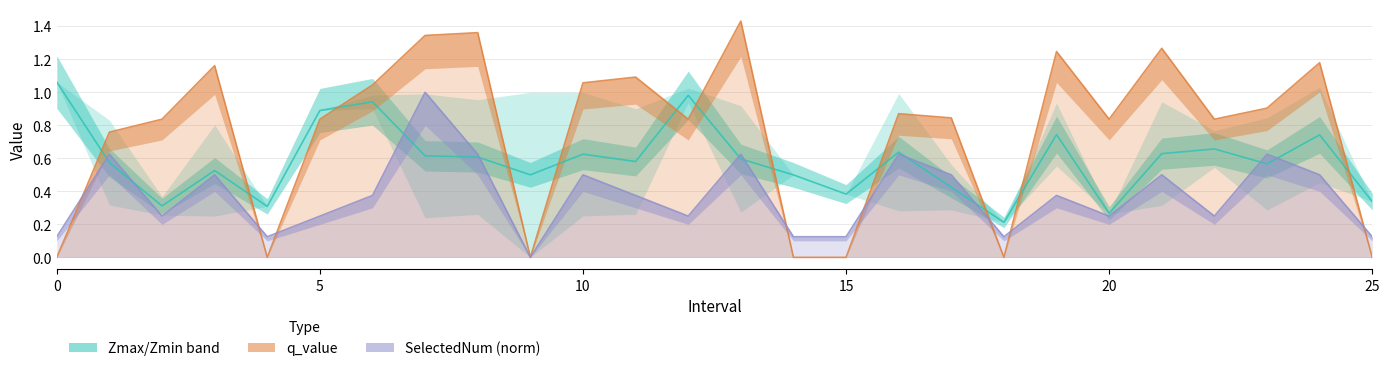

Which series ends up on top after the final intersection of Zmax/Zmin band and q_value?

Zmax/Zmin band